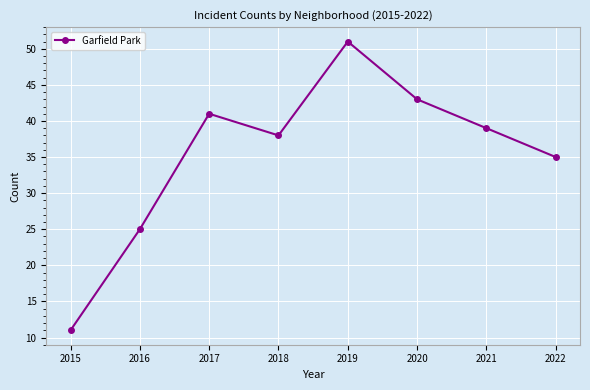

What is the ratio of the value at 2019 to the value at 2022?

1.5